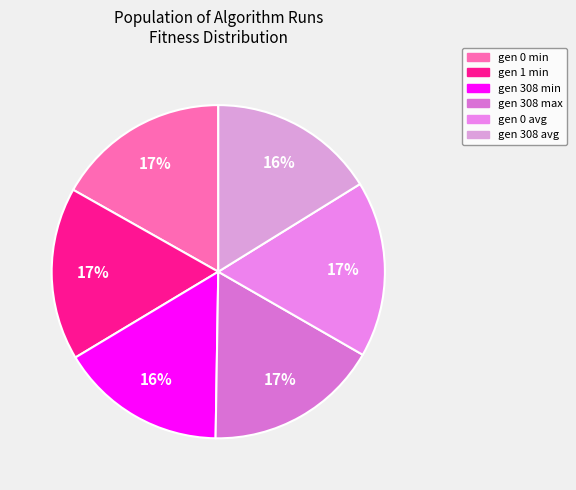

Count the number of slices in the pie.

6